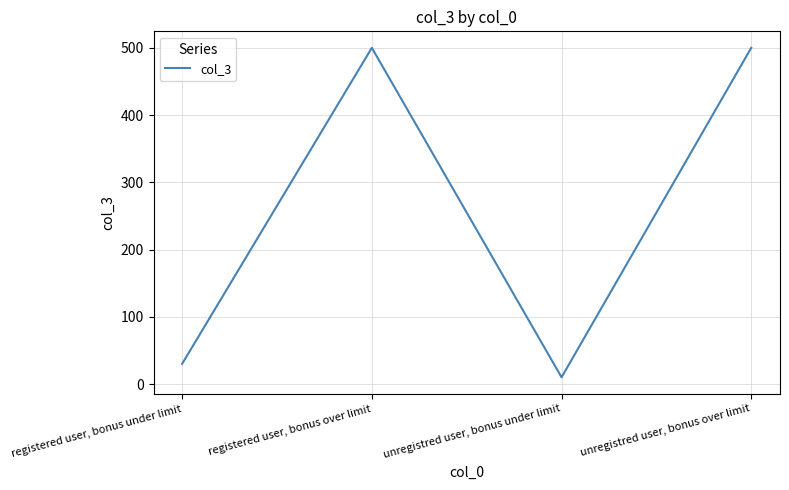

What value does the data have at registered user, bonus over limit, to the nearest 10?

500